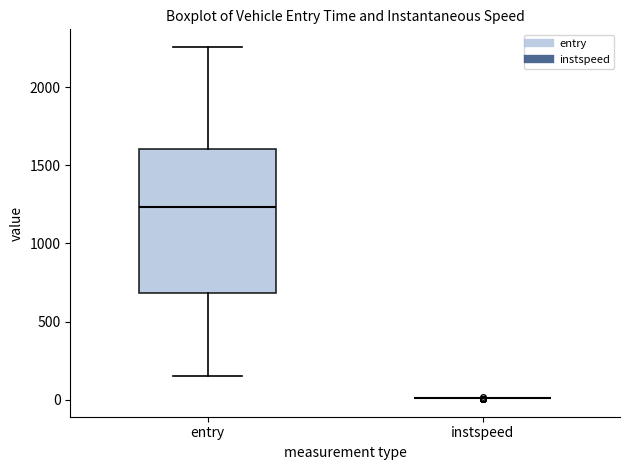

Where does the lower whisker of the box for entry end on the y-axis? The values are not printed on the chart, so give them approximately, as read against the axis.

150